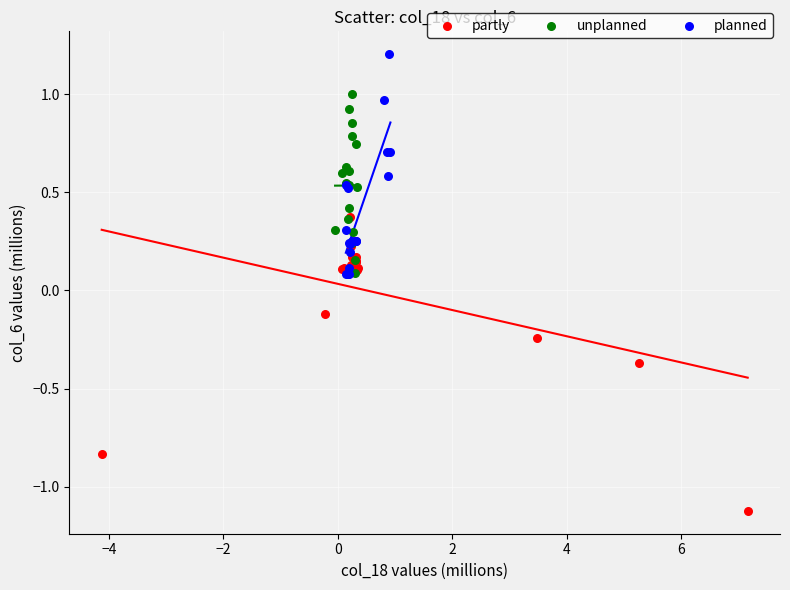

Which series contains the lowest Y value?

partly